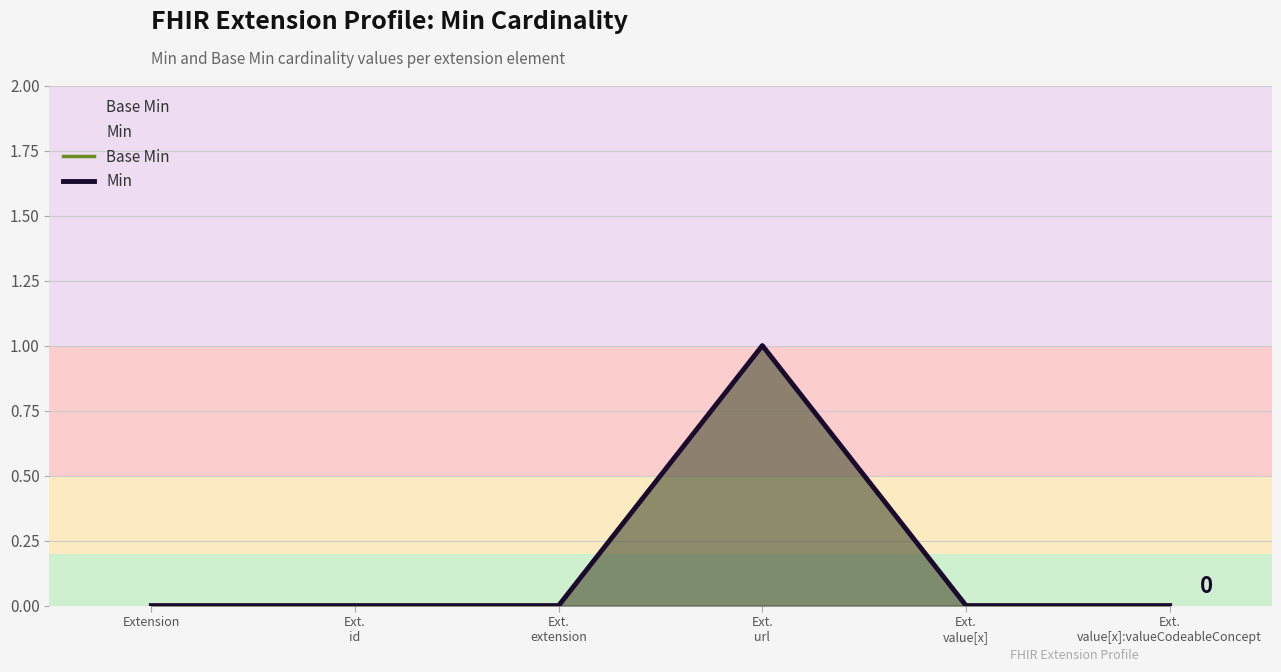

At which category is the sum across all series the highest?

Ext.
url